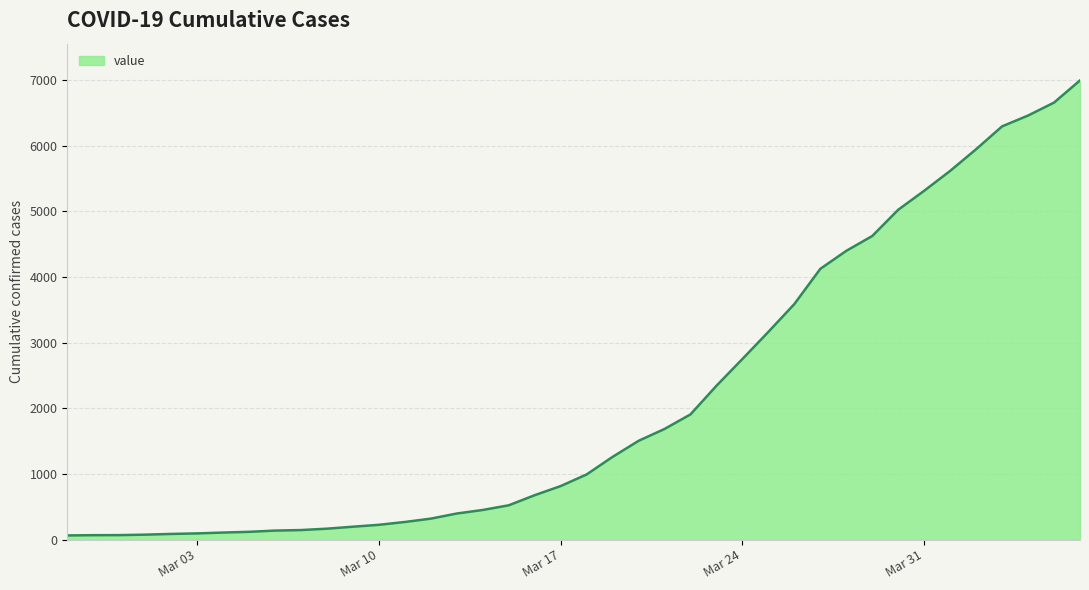

What is the difference between the maximum and minimum values?

6931